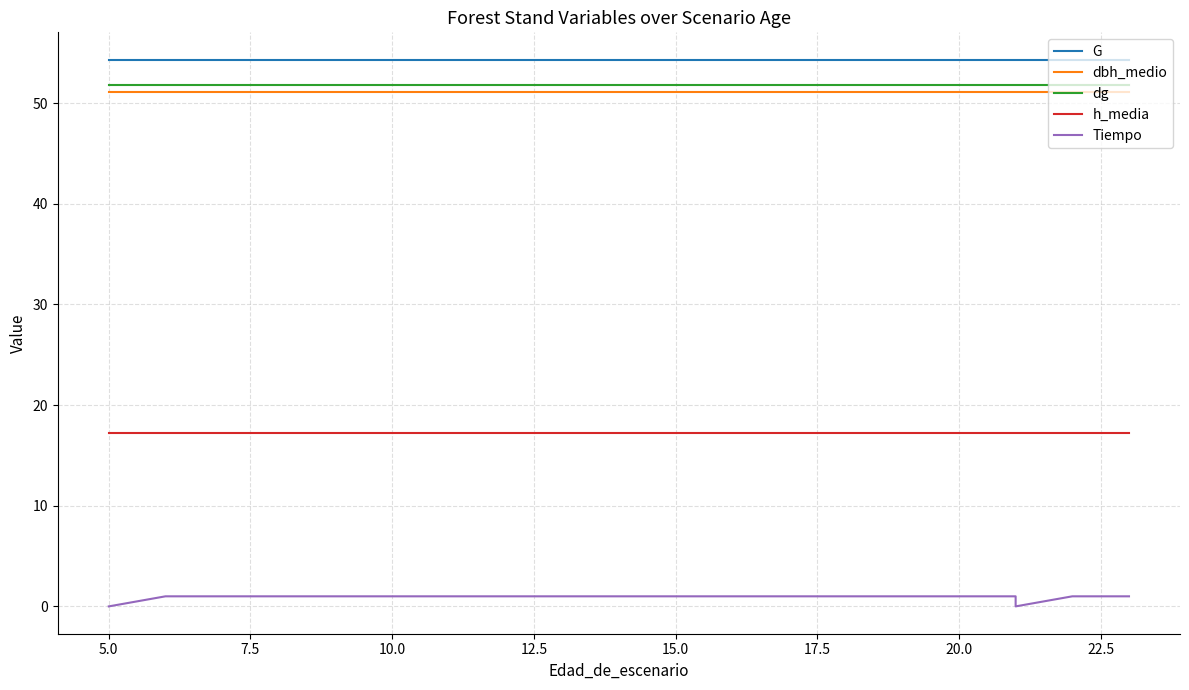

True or false: h_media and Tiempo cross at least once.

False